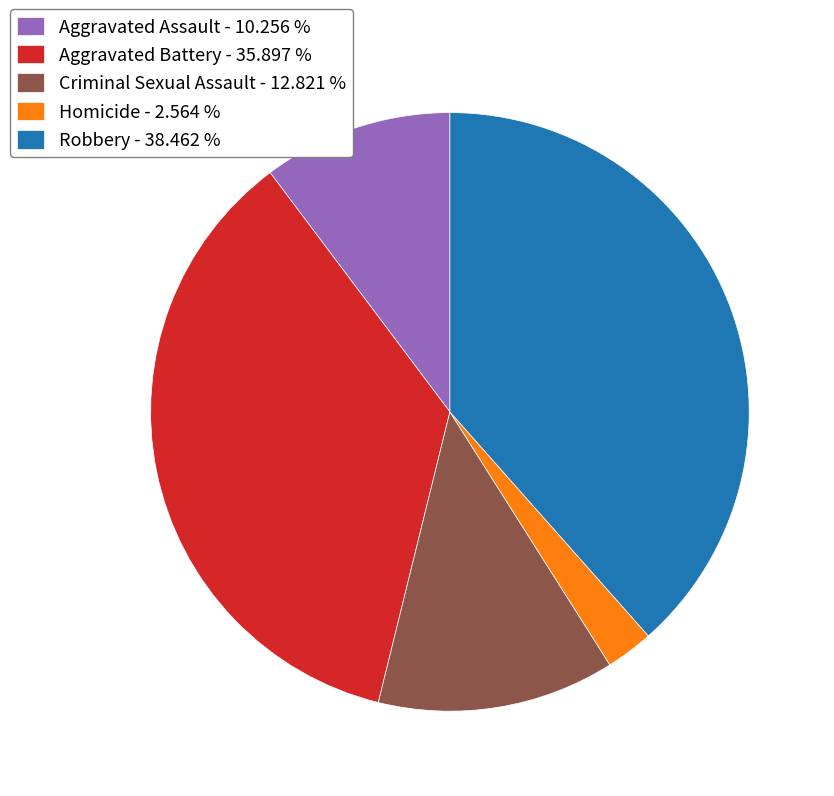

How many slices are in this pie chart?

5